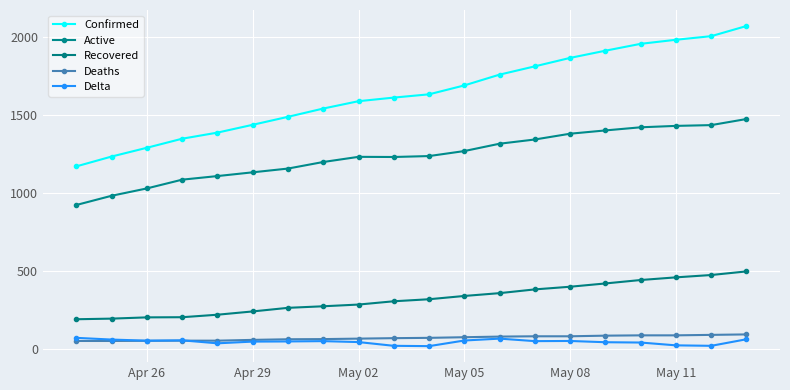

At how many categories does at least one series exceed 1252?

18